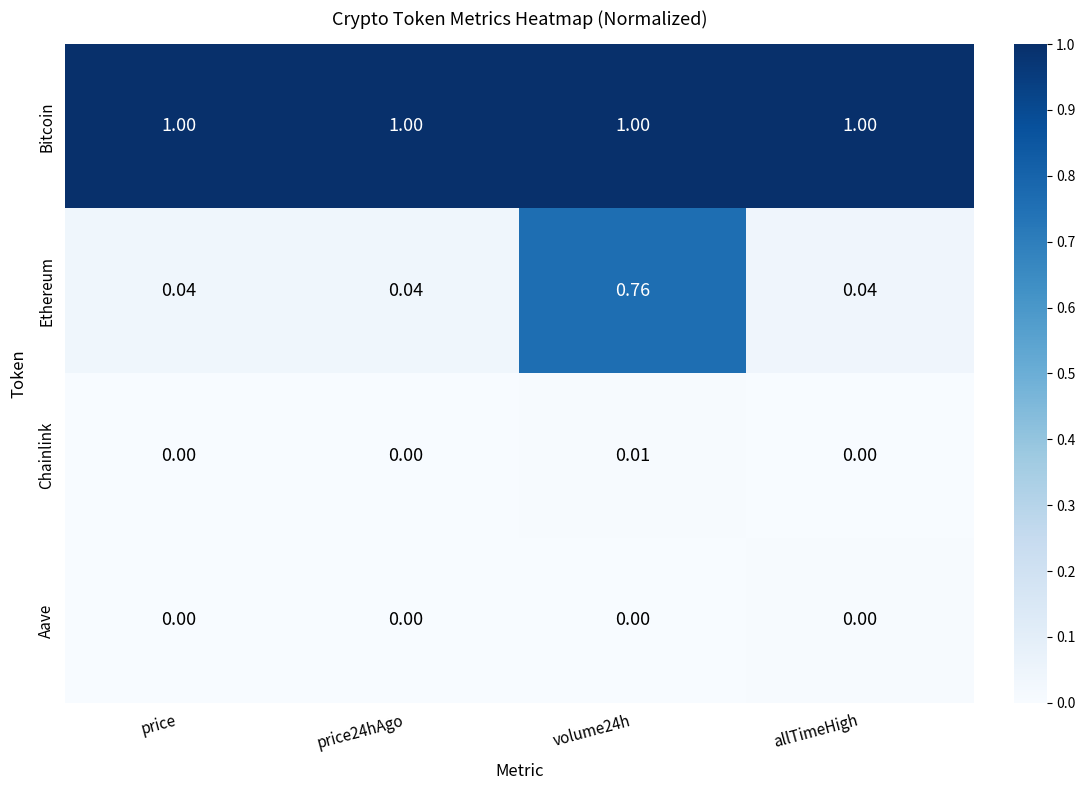

Which series changed the most between price24hAgo and volume24h?

Ethereum